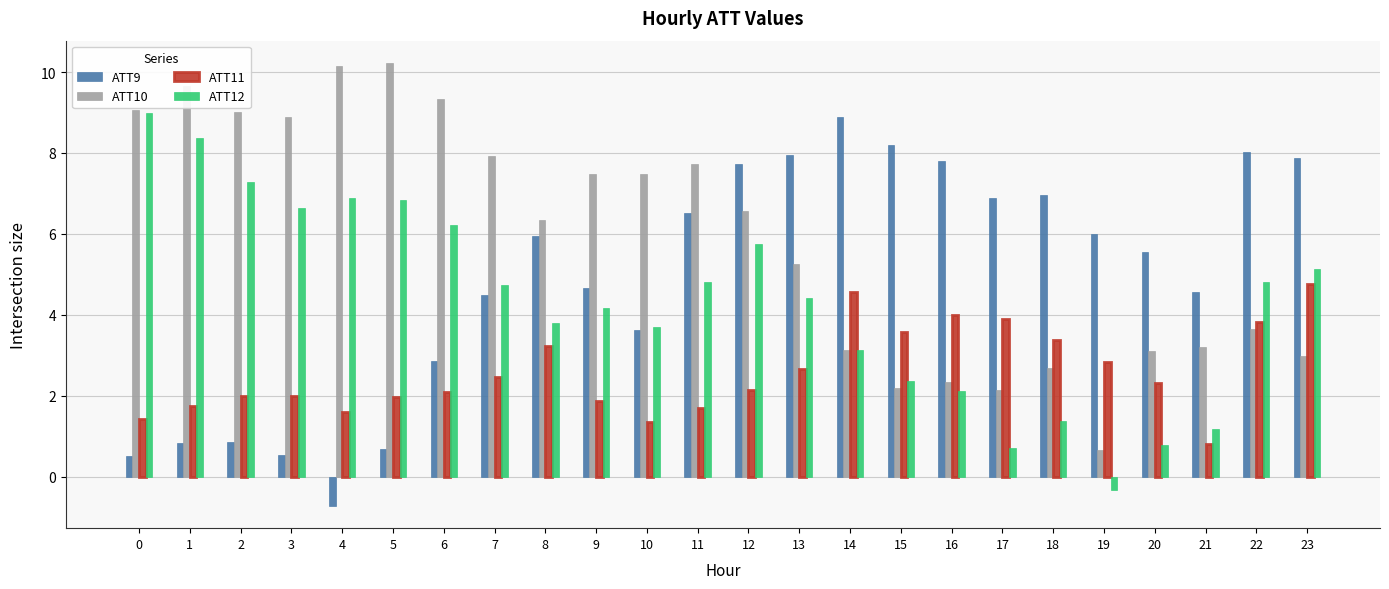

The ATT11 series shows 2.0 at 3. True or false?

True